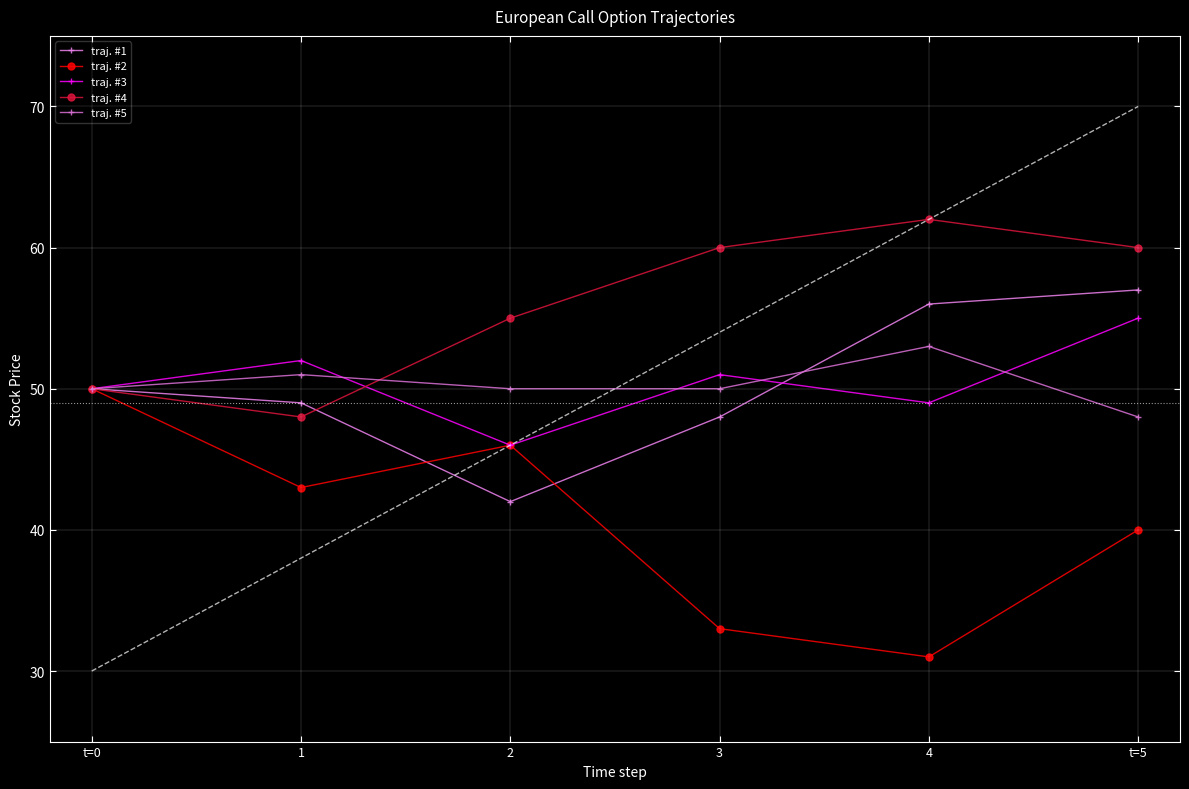

Which series has the largest total across all categories?

traj. #4